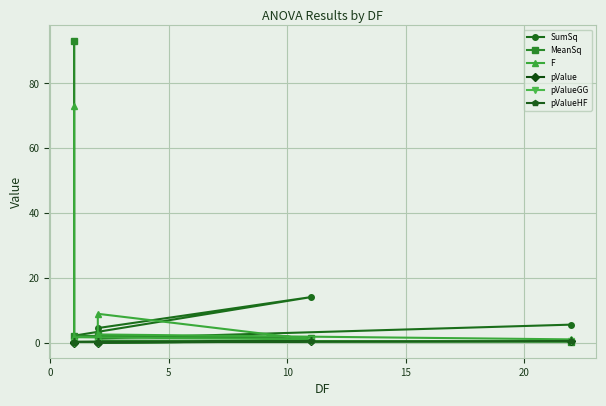

Between 20 and 5, which is larger?

5